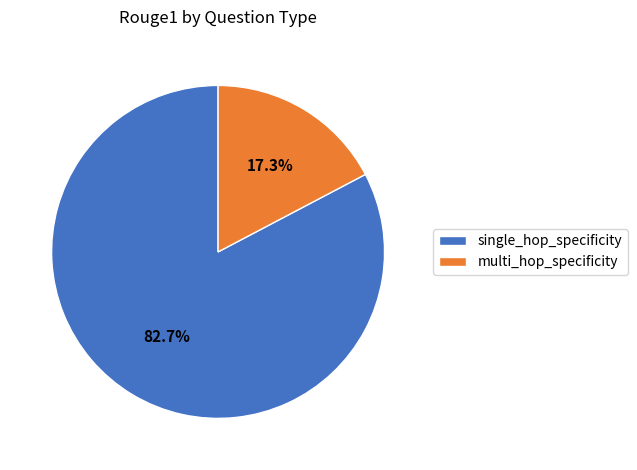

Which category has the smallest portion of the pie?

multi_hop_specificity